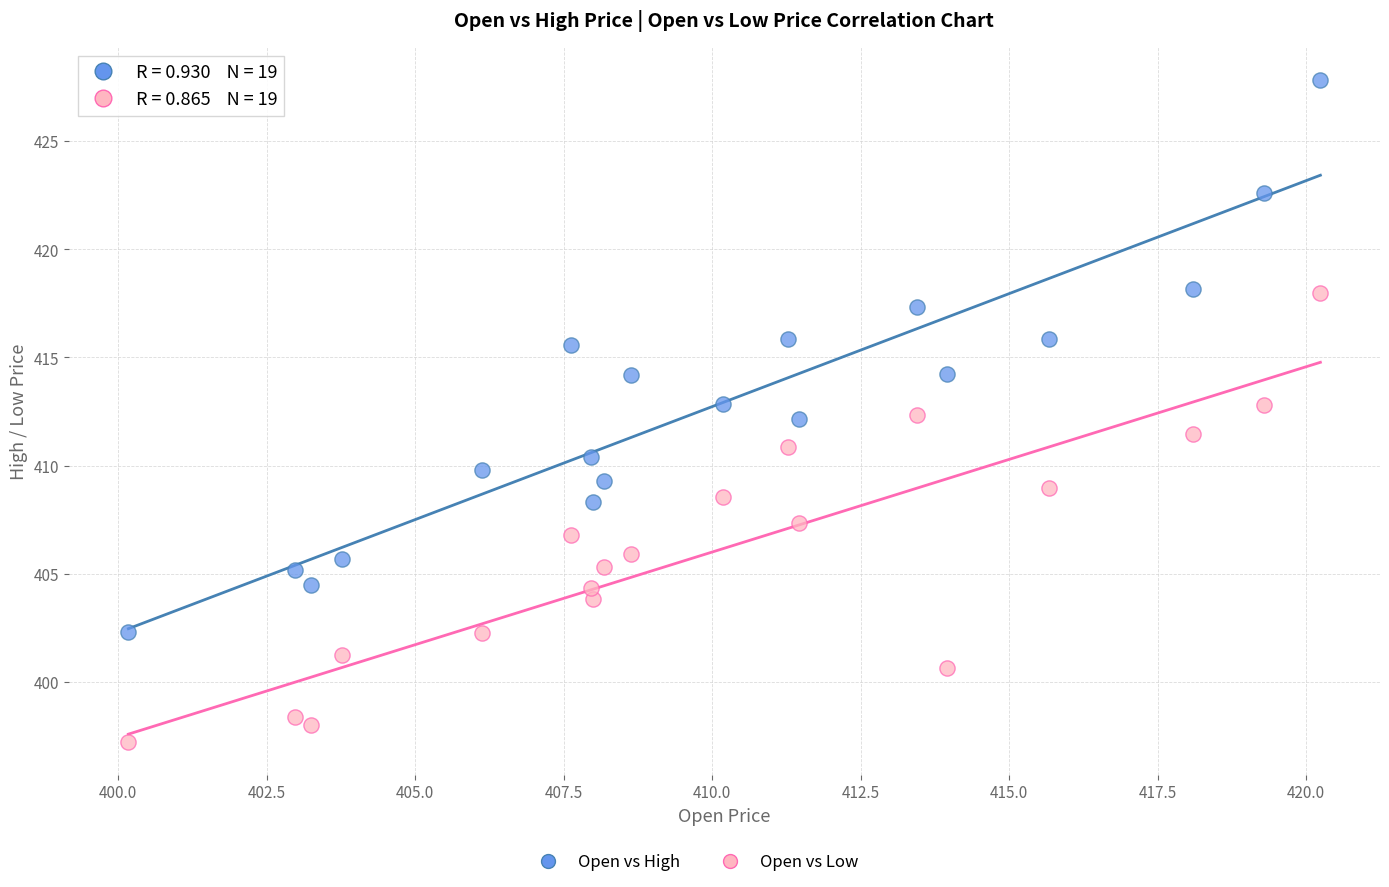

What is the X range (max minus min) for the scatter plot?

20.1